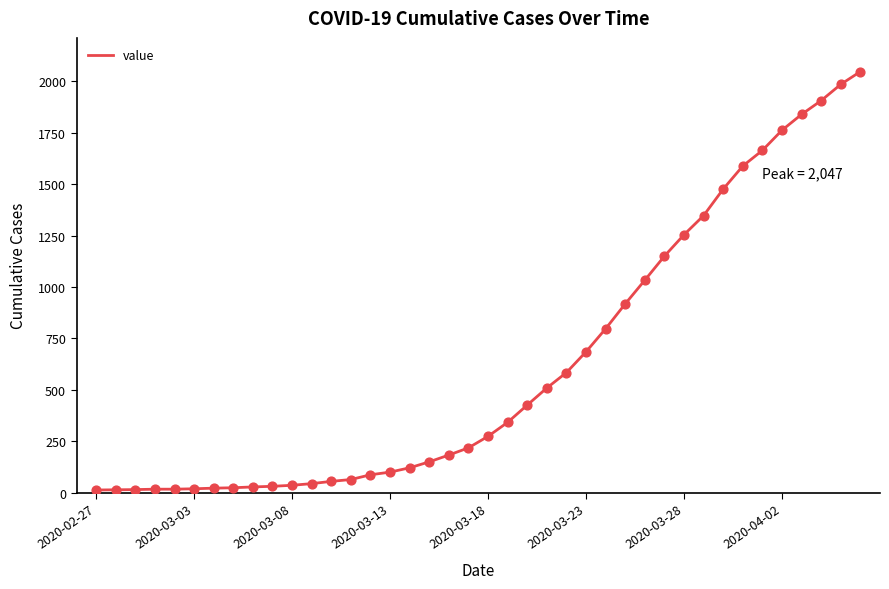

What is the difference between the maximum and minimum values?

2034